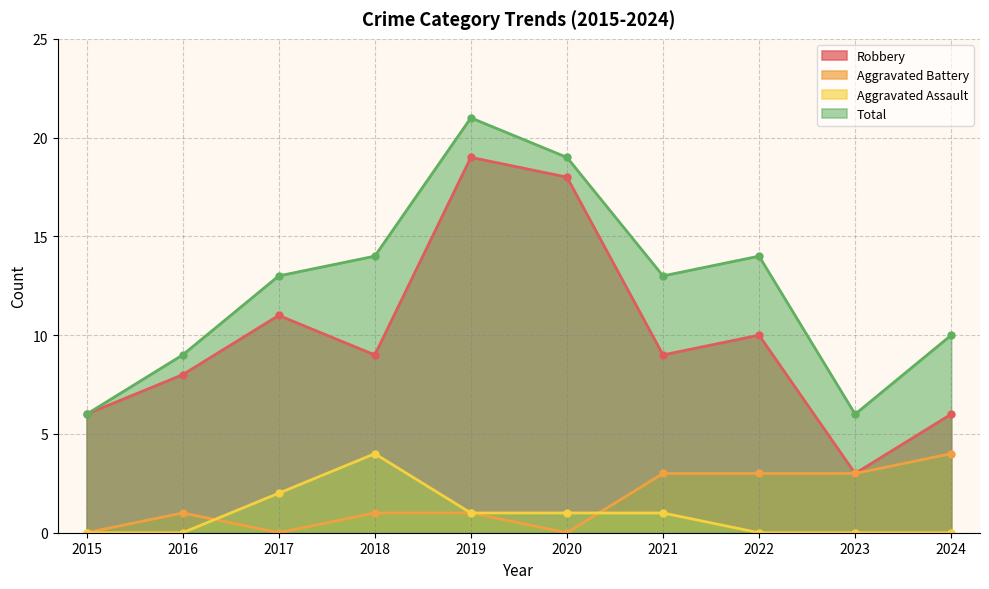

True or false: Aggravated Battery has a value of 3 at 2023.

True